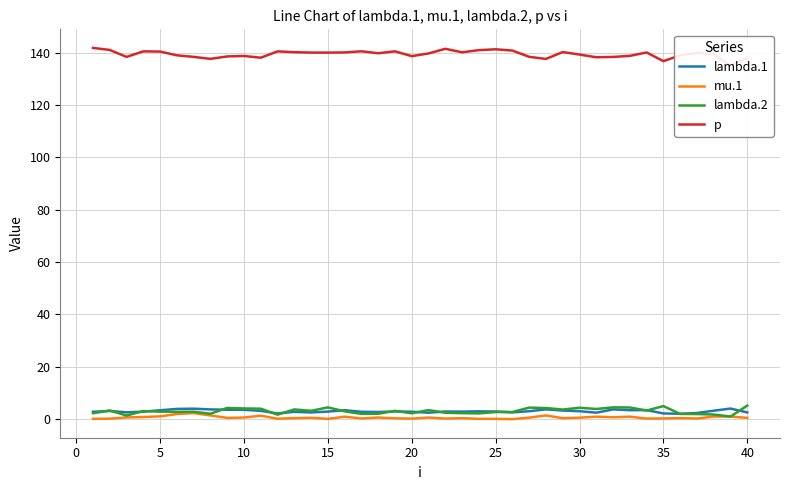

What is the sum of all lambda.2 values?

124.5